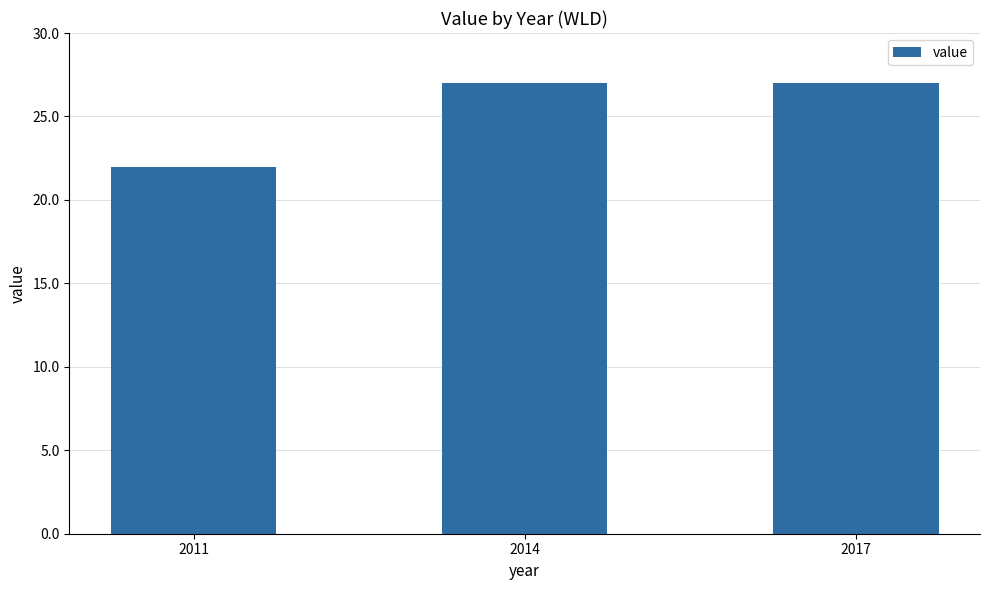

How many data points does each series have?

3